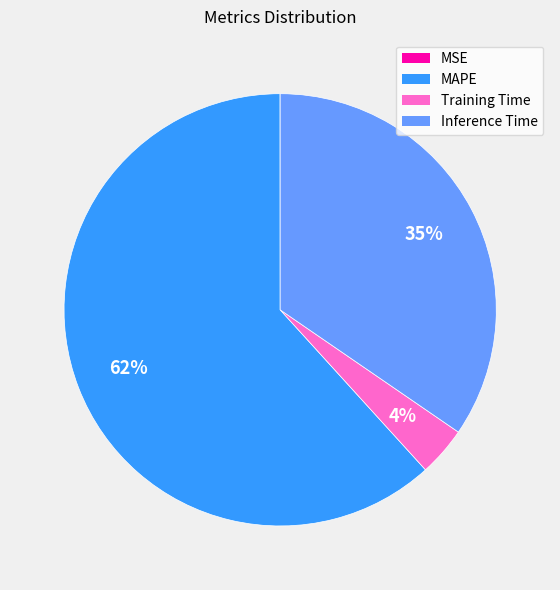

To the nearest percent, what percentage of the pie is Training Time?

4%